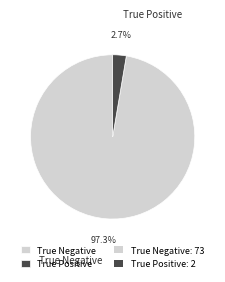

How many segments does this pie chart have?

2